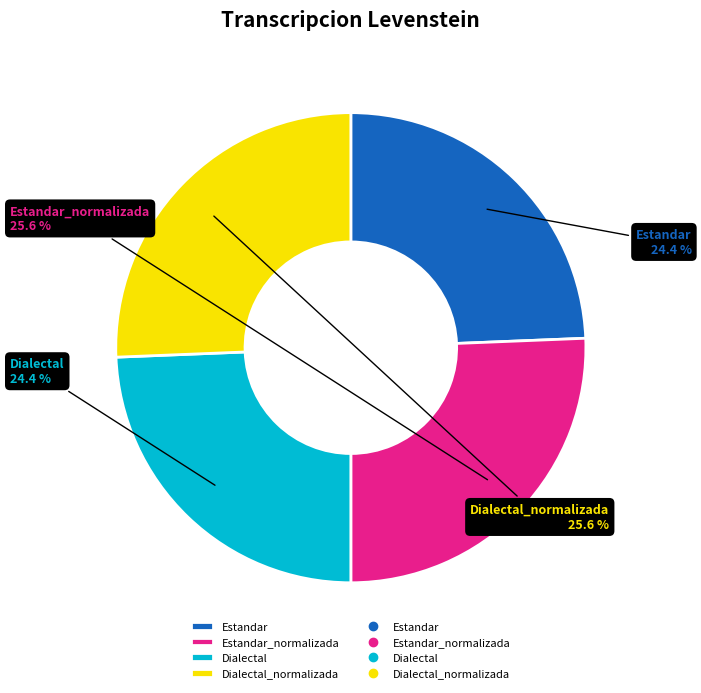

True or false: Dialectal accounts for 17% of the total.

False